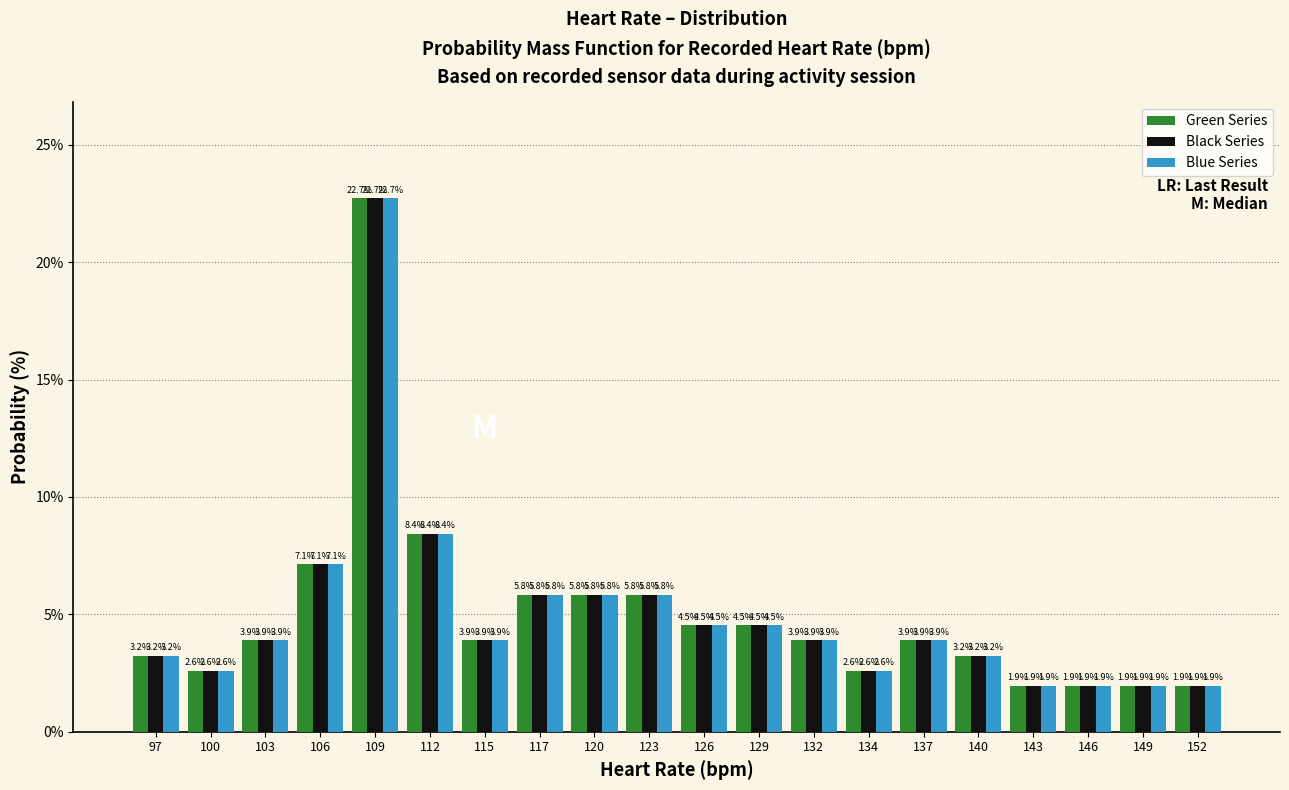

Reading left to right, transcribe this chart: for each range on the x-axis, give the height of each series' bar. The bar edges are not printed on the chart, so give them approximately, as read against the axis.

96.00 to 98.85: Green Series=3.2	Black Series=3.2	Blue Series=3.2
98.85 to 101.70: Green Series=2.6	Black Series=2.6	Blue Series=2.6
101.70 to 104.55: Green Series=3.9	Black Series=3.9	Blue Series=3.9
104.55 to 107.40: Green Series=7.1	Black Series=7.1	Blue Series=7.1
107.40 to 110.25: Green Series=22.7	Black Series=22.7	Blue Series=22.7
110.25 to 113.10: Green Series=8.4	Black Series=8.4	Blue Series=8.4
113.10 to 115.95: Green Series=3.9	Black Series=3.9	Blue Series=3.9
115.95 to 118.80: Green Series=5.8	Black Series=5.8	Blue Series=5.8
118.80 to 121.65: Green Series=5.8	Black Series=5.8	Blue Series=5.8
121.65 to 124.50: Green Series=5.8	Black Series=5.8	Blue Series=5.8
124.50 to 127.35: Green Series=4.5	Black Series=4.5	Blue Series=4.5
127.35 to 130.20: Green Series=4.5	Black Series=4.5	Blue Series=4.5
130.20 to 133.05: Green Series=3.9	Black Series=3.9	Blue Series=3.9
133.05 to 135.90: Green Series=2.6	Black Series=2.6	Blue Series=2.6
135.90 to 138.75: Green Series=3.9	Black Series=3.9	Blue Series=3.9
138.75 to 141.60: Green Series=3.2	Black Series=3.2	Blue Series=3.2
141.60 to 144.45: Green Series=1.9	Black Series=1.9	Blue Series=1.9
144.45 to 147.30: Green Series=1.9	Black Series=1.9	Blue Series=1.9
147.30 to 150.15: Green Series=1.9	Black Series=1.9	Blue Series=1.9
150.15 to 153.00: Green Series=1.9	Black Series=1.9	Blue Series=1.9